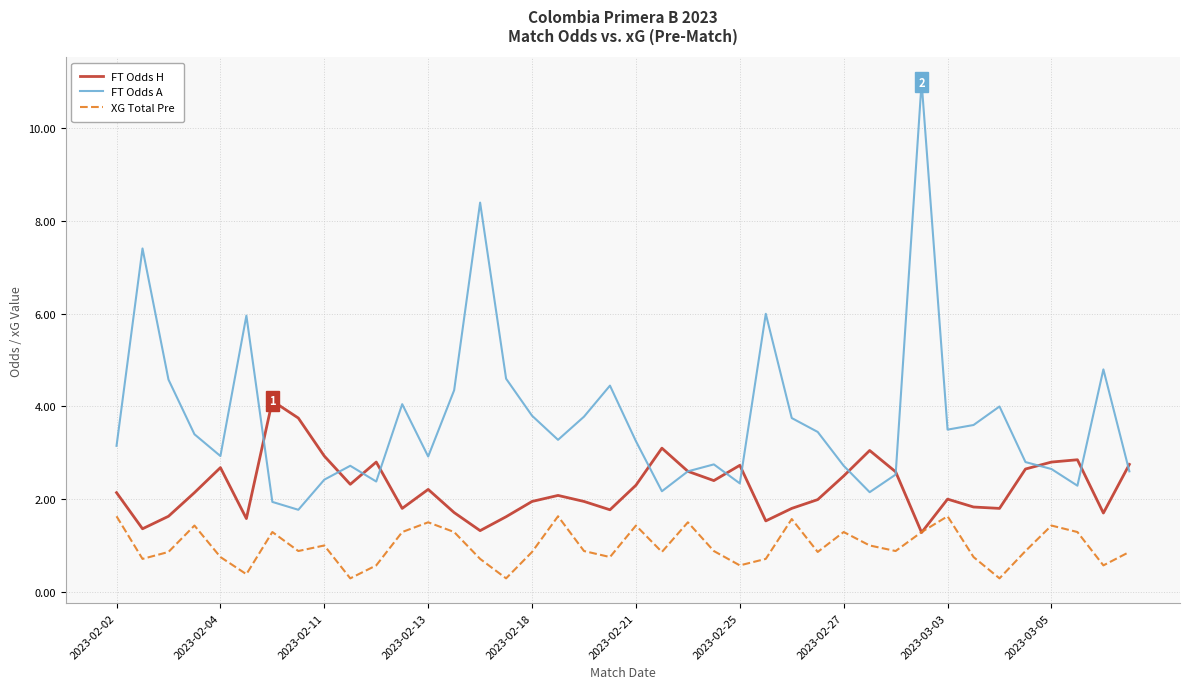

Which series has the largest range (max minus min)?

FT Odds A